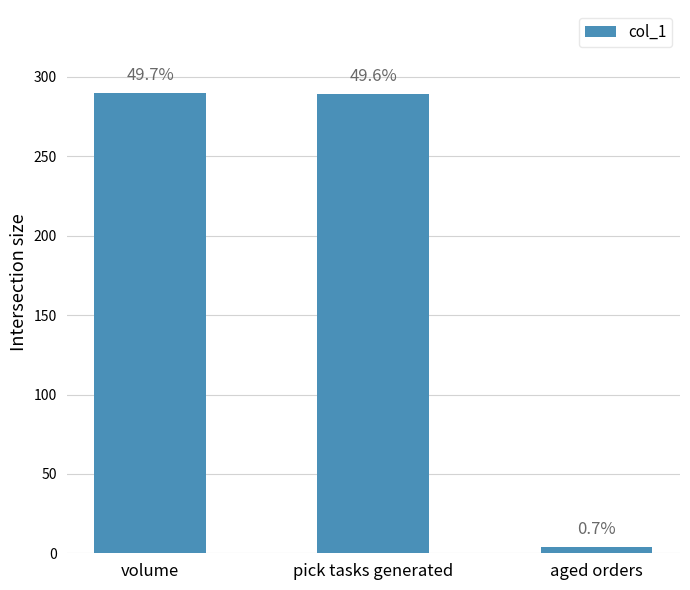

Is it true that the value at aged orders is 4?

True